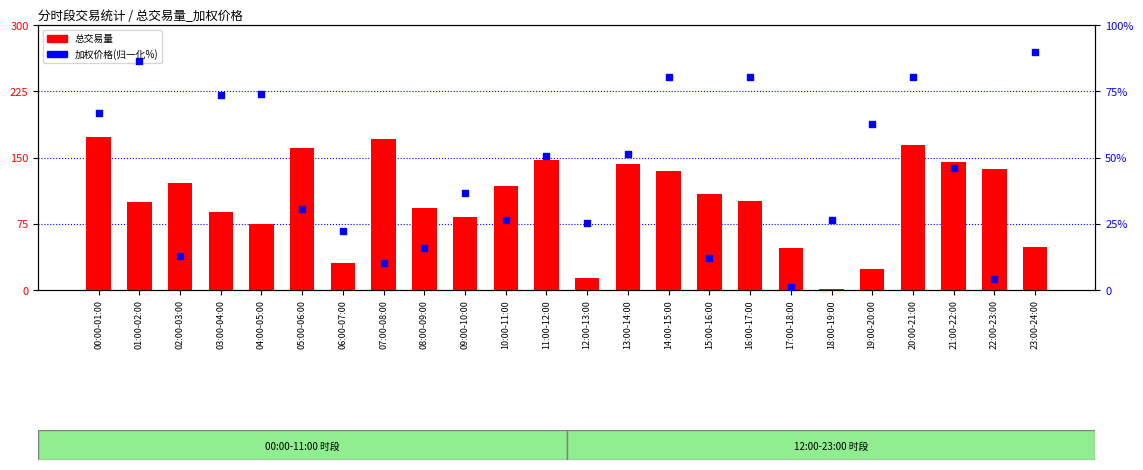

What are all the series names shown in the legend?

总交易量, 加权价格(归一化)